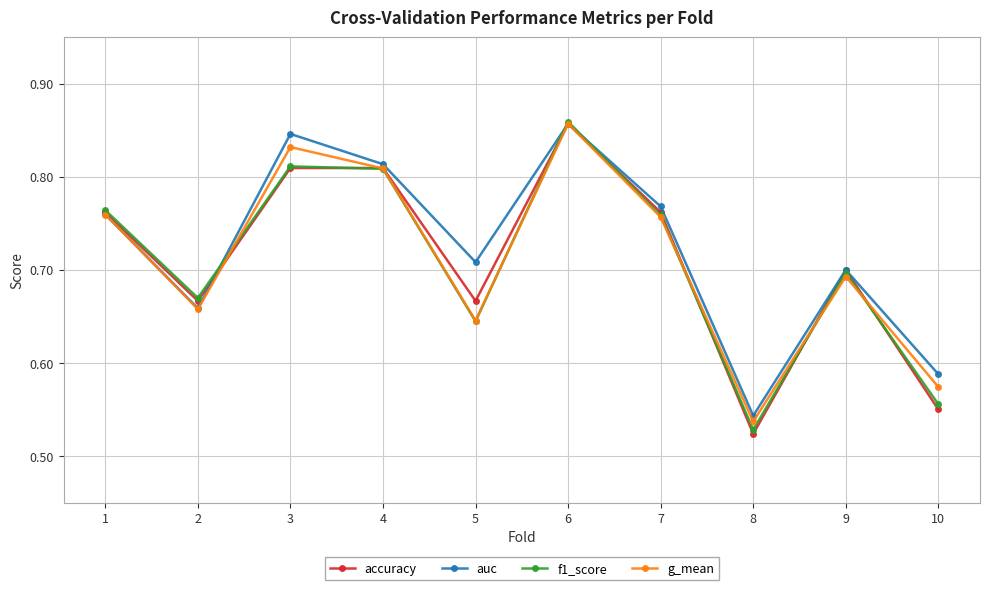

At which category does the chart reach its minimum across all series?

8